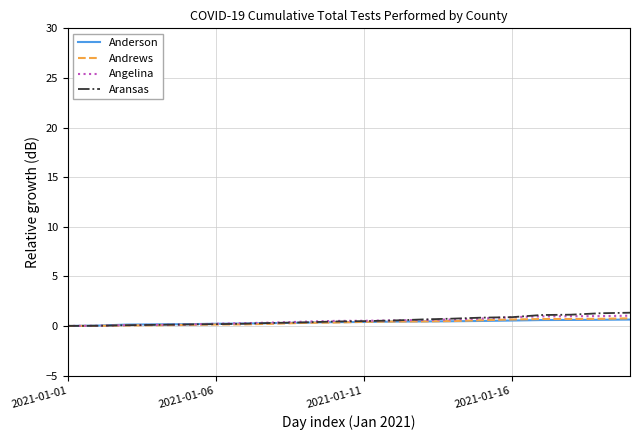

What are all the series names shown in the legend?

Anderson, Andrews, Angelina, Aransas